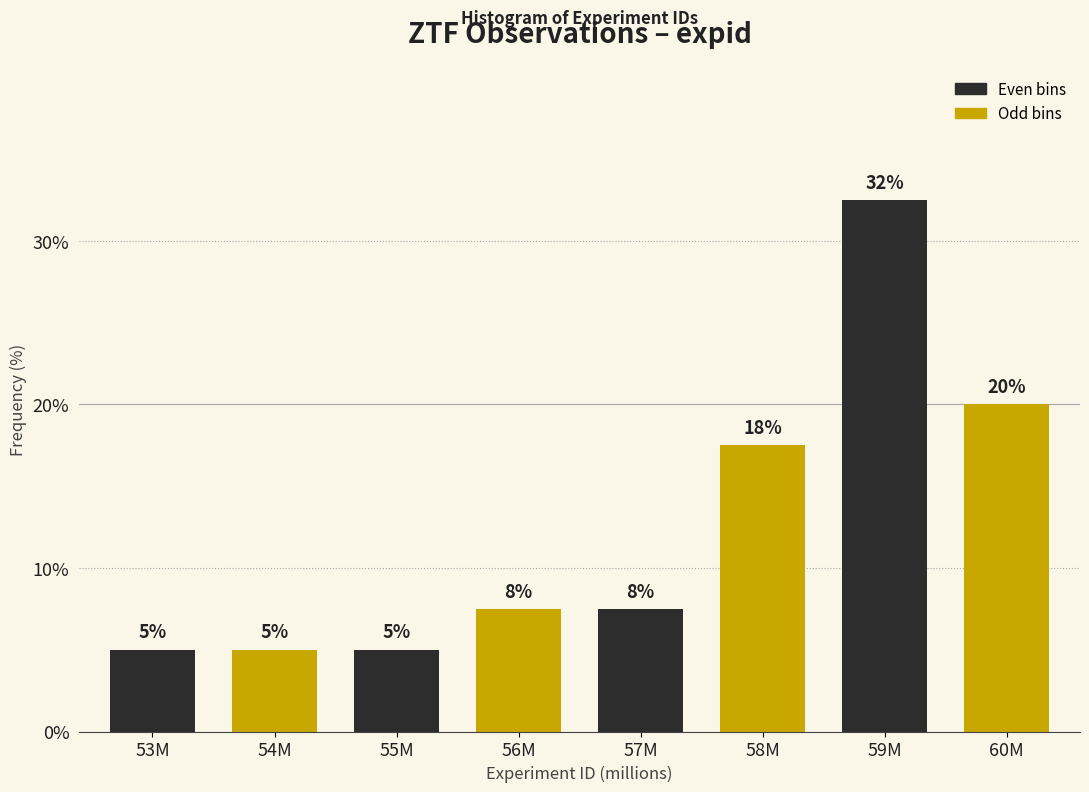

What is the ratio of the value at 55M to the value at 53M?

1.0